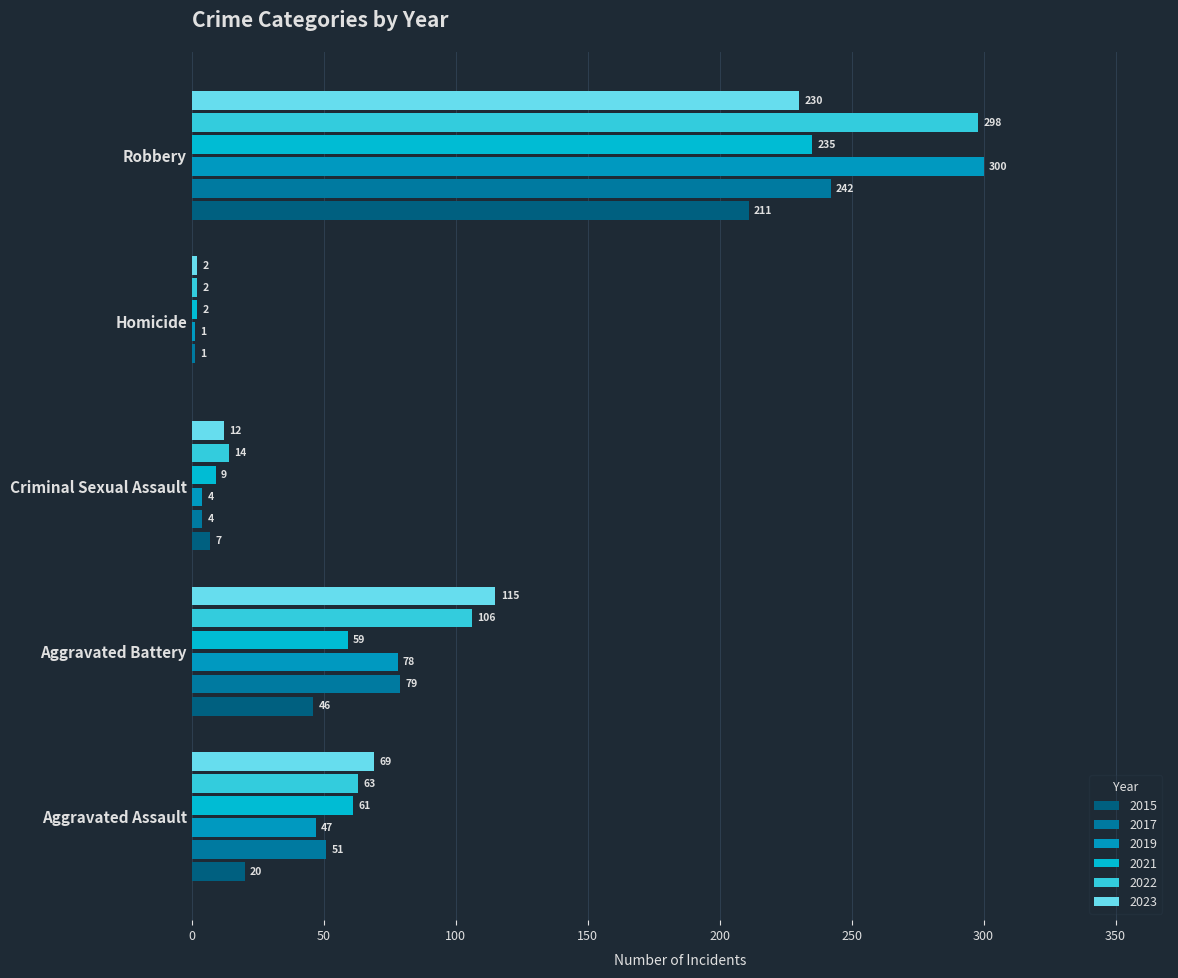

How many series are shown in this chart?

6